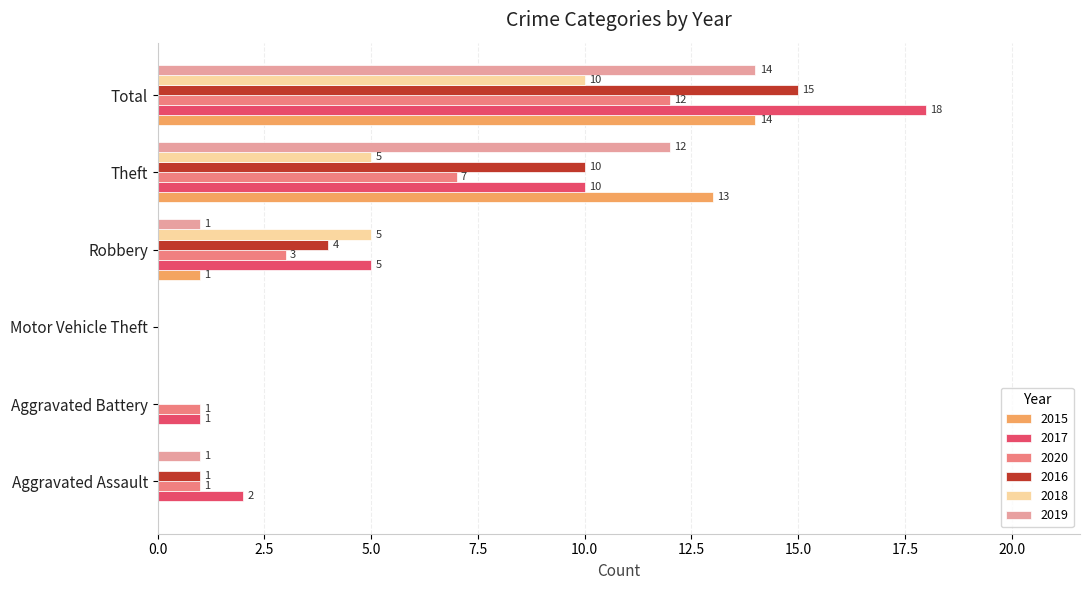

What value does the 2017 series have at Theft, to the nearest 5?

10